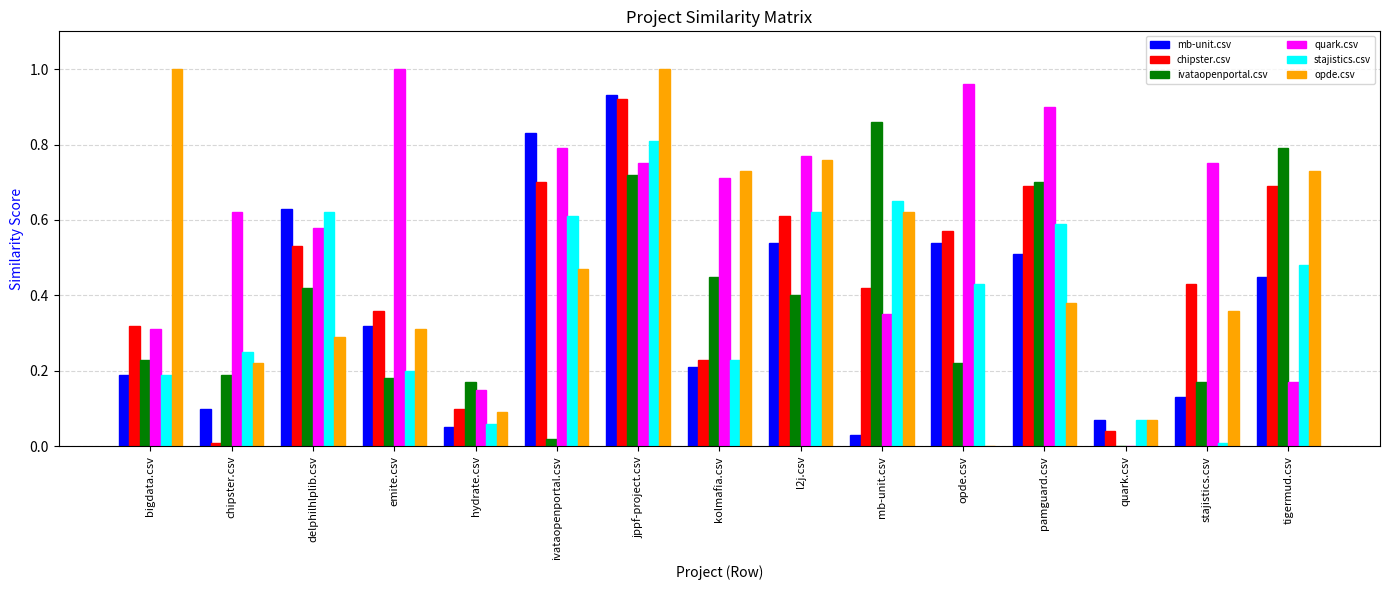

Is the value of ivataopenportal.csv at kolmafia.csv greater than the value of stajistics.csv at hydrate.csv?

Yes